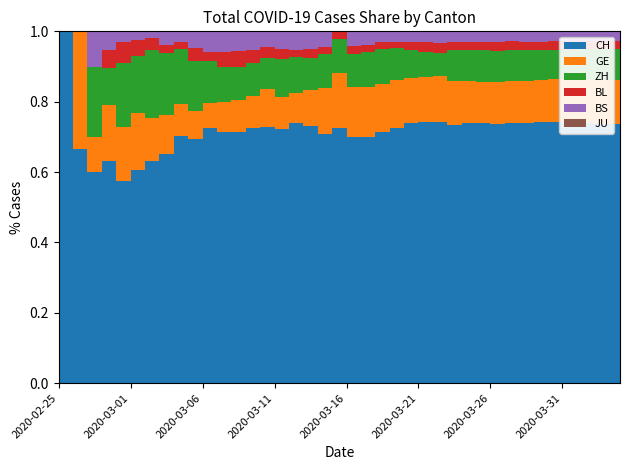

Reading left to right, transcribe all the data shown in this chart.

CH: 1	2	6	12	19	26	36	52	71	116	181	253	307	384	524	685	1020	1308	1594	1848	2407	3025	4130	5403	6498	7311	7915	9161	10165	11181	12418	13702	14622	15369	16397	17391	18392	19496	20418	21036
GE: 0	1	1	3	5	7	7	9	9	13	18	30	39	48	77	88	119	186	294	393	482	611	783	1006	1132	1261	1408	1556	1659	1780	2007	2194	2393	2503	2712	2944	3103	3314	3504	3632
ZH: 0	0	2	2	6	7	11	14	16	24	30	35	41	50	63	102	141	164	219	251	327	430	569	680	712	712	712	1076	1224	1371	1503	1630	1704	1736	1862	1953	2142	2306	2434	2467
BL: 0	0	0	1	2	2	2	2	2	6	6	15	19	20	22	26	26	42	47	54	76	89	116	134	184	282	289	302	306	341	422	466	502	511	539	561	588	610	625	656
BS: 0	0	1	1	1	1	1	3	3	8	15	21	24	28	33	49	73	92	100	0	144	165	182	222	272	299	358	376	414	466	505	534	573	609	621	657	691	718	758	771
JU: 0	0	0	0	0	0	0	0	0	0	0	0	0	0	0	0	0	0	0	0	0	0	0	0	0	0	0	0	0	0	0	0	0	0	0	0	0	0	0	0